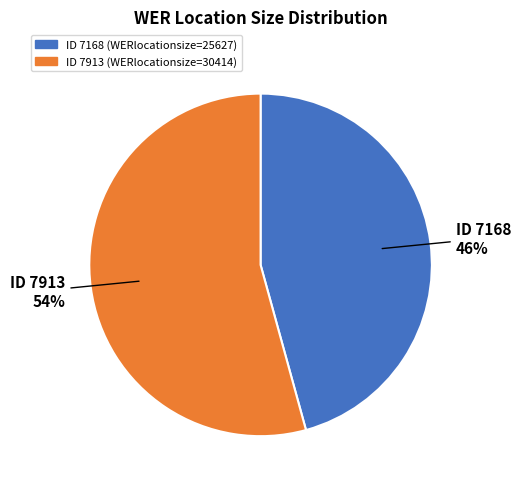

To the nearest percent, what is the average slice percentage?

50%